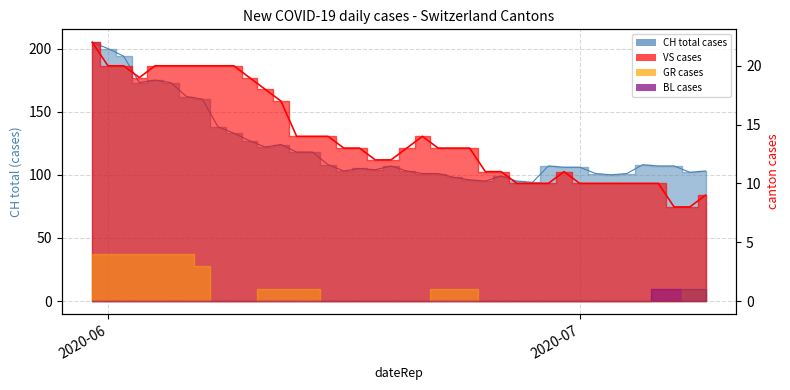

True or false: CH and VS intersect in this chart.

False